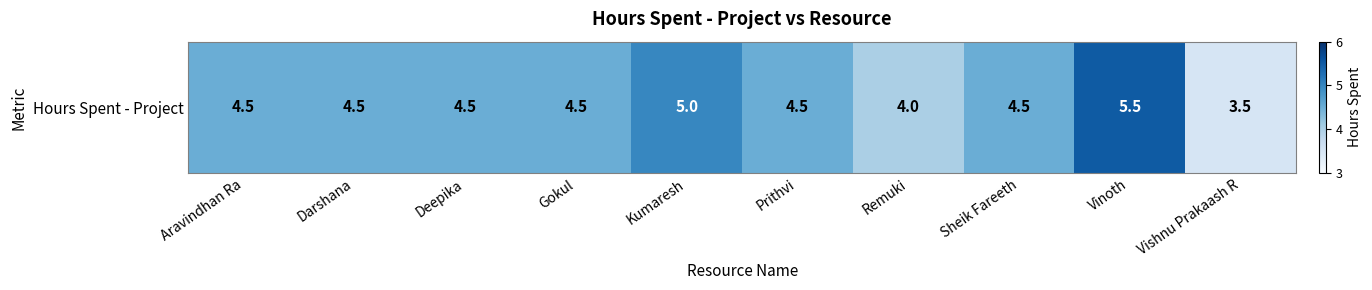

Reading left to right, transcribe all the data shown in this chart.

4.5	4.5	4.5	4.5	5.0	4.5	4.0	4.5	5.5	3.5